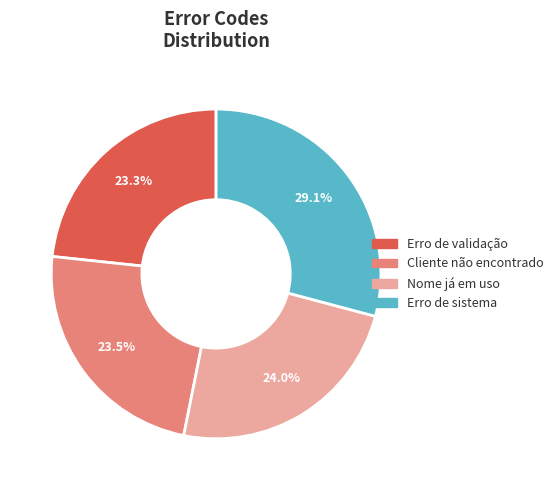

The Nome já em uso slice represents 16% of the pie. True or false?

False